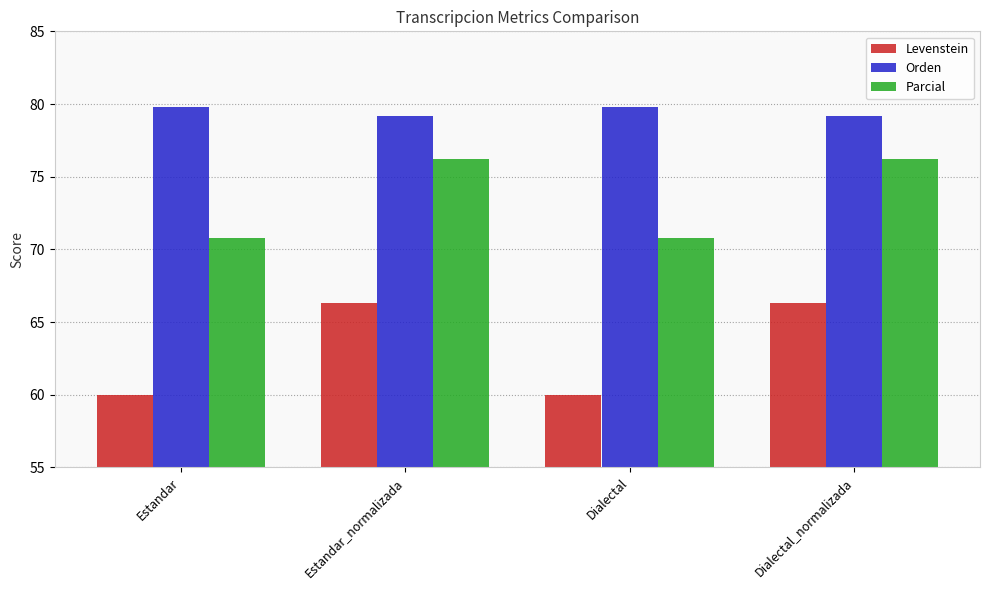

At how many categories does at least one series exceed 78?

4